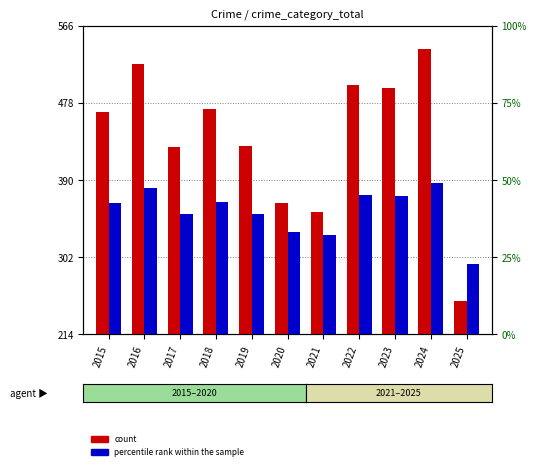

What is the difference between the count values at 2021 and 2023?

141.0